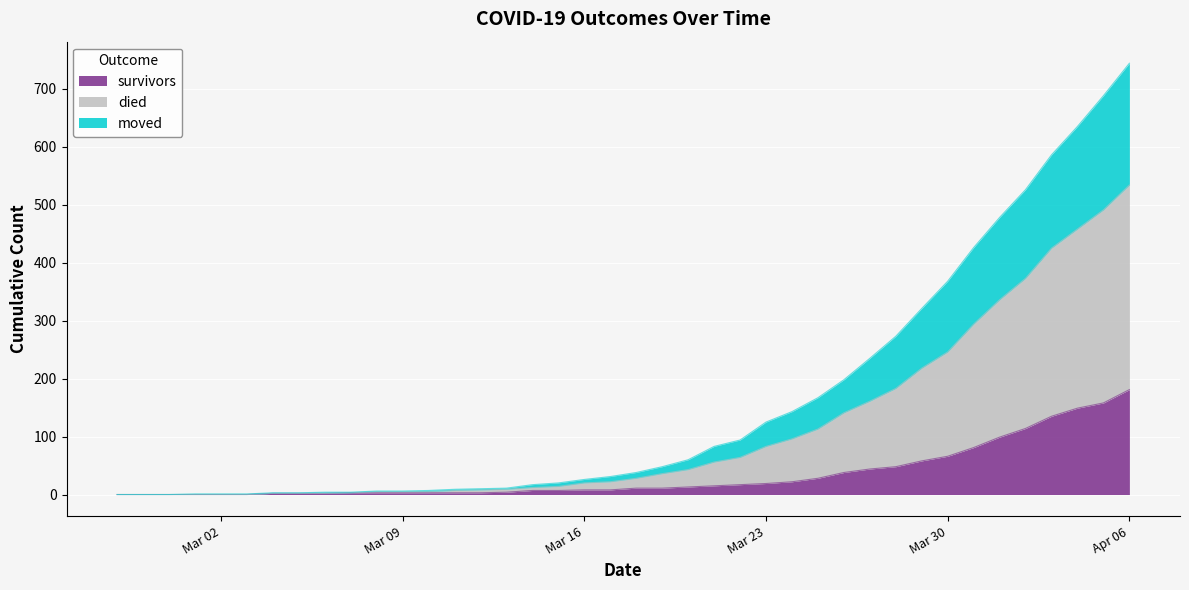

How many lines are shown in the chart?

3